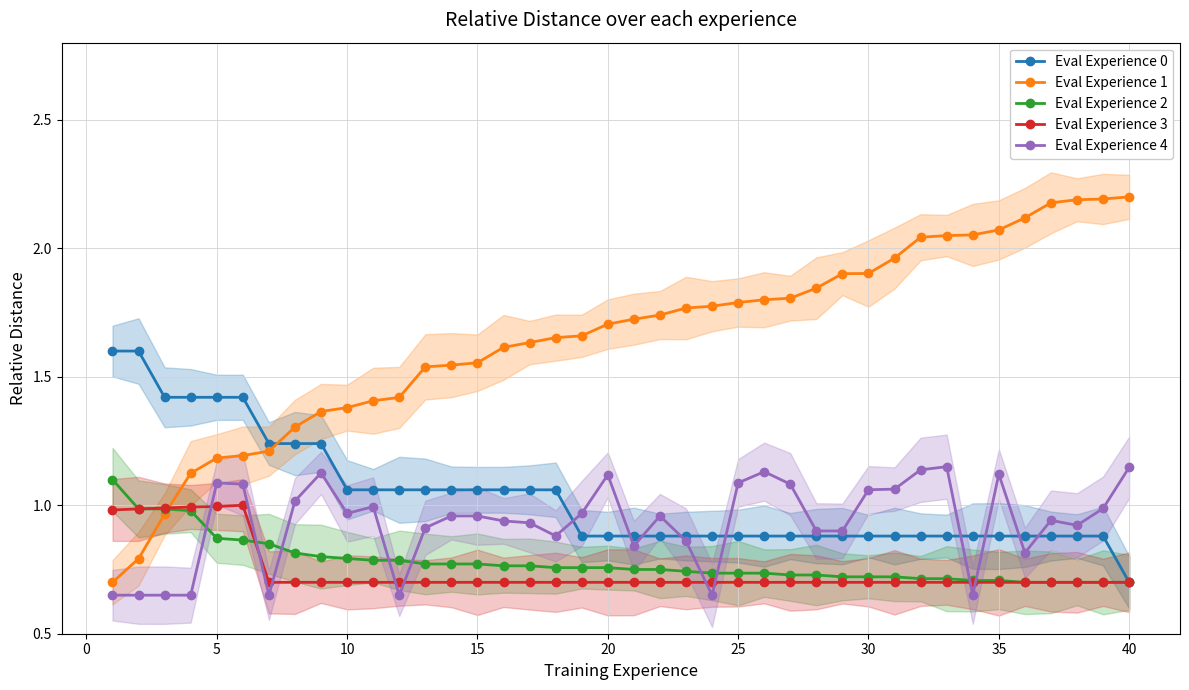

True or false: Eval Experience 1 and Eval Experience 0 cross at least once.

True